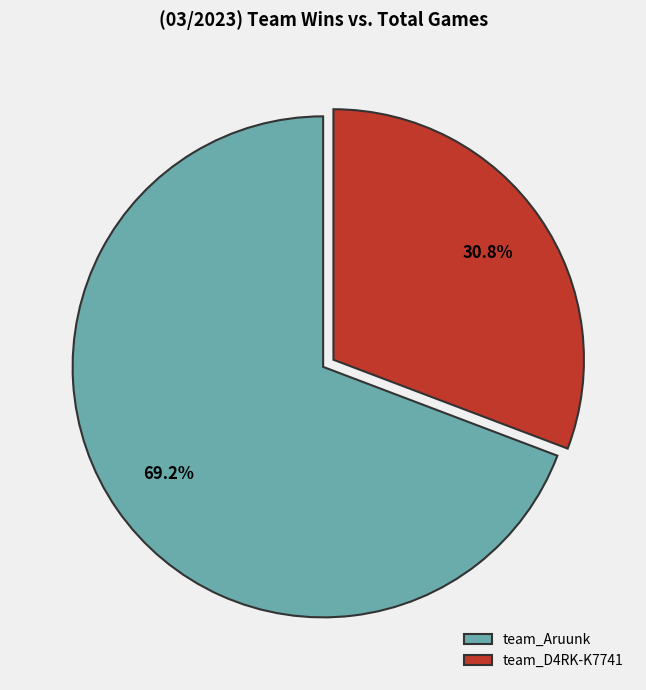

To the nearest percent, what is the difference between the team_Aruunk and team_D4RK-K7741 slice percentages?

38%